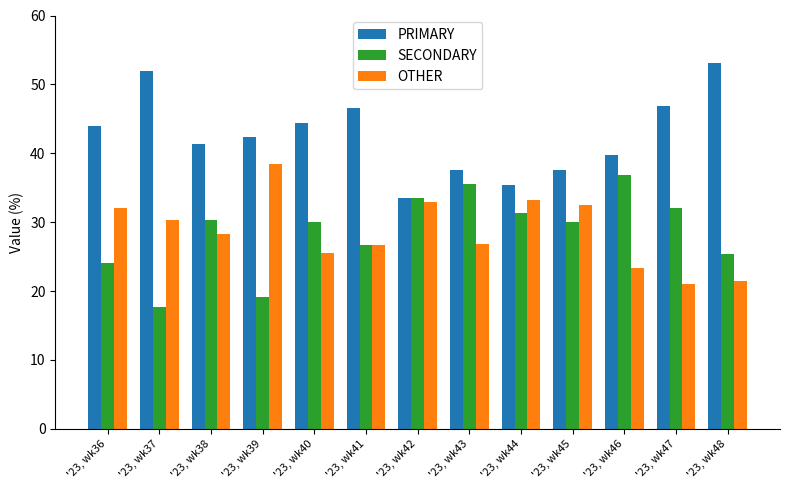

What is the difference between the maximum and second lowest values in the OTHER series?

16.9